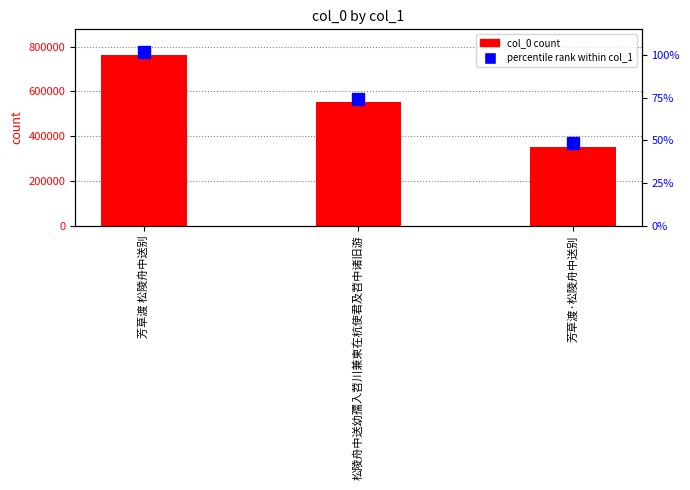

Which category has the highest value across all series?

芳草渡 松陵舟中送别